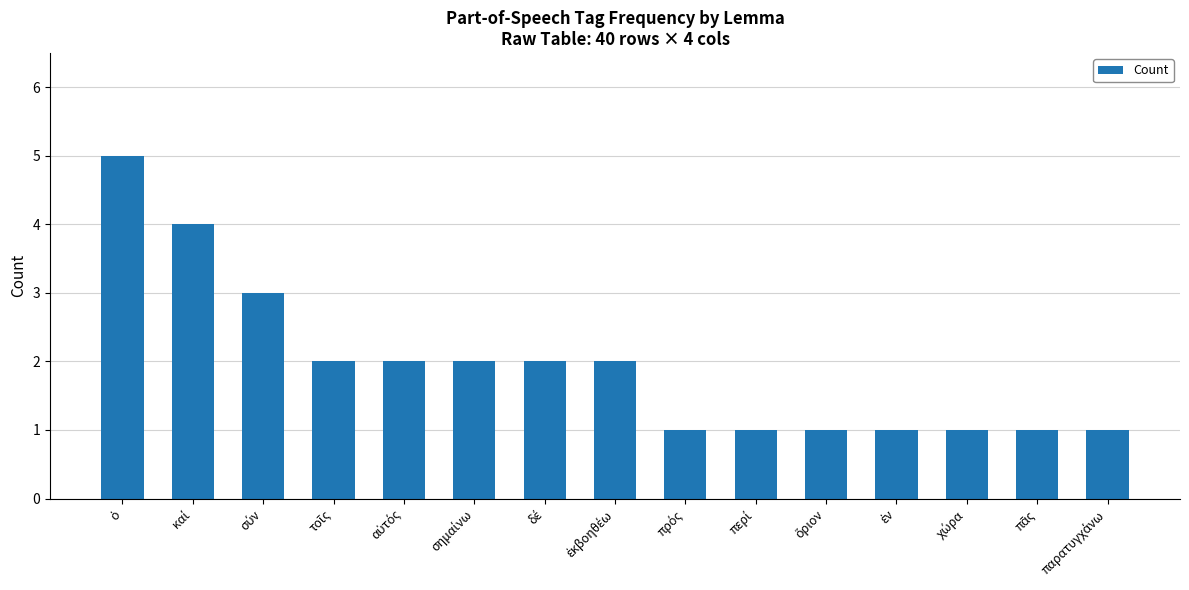

What is the difference between the second highest and minimum values?

3